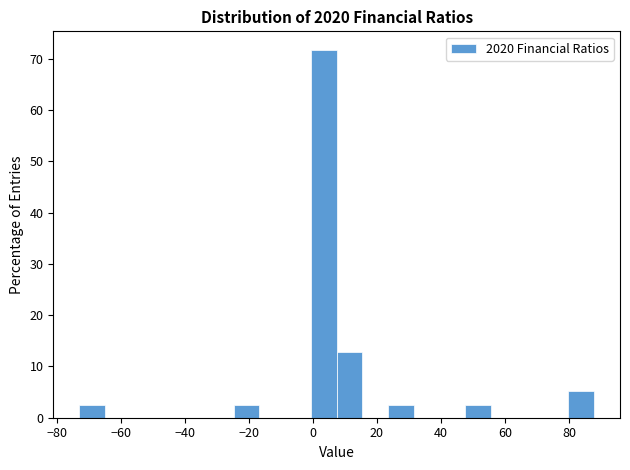

Reading left to right, transcribe this chart: for each bar, give the range it covers on the x-axis and its height. Neither the bar edges nor the heights are printed on the chart, so give them approximately, as read against the axes.

-74 to -66: 3
-66 to -58: 0
-58 to -48: 0
-48 to -40: 0
-40 to -32: 0
-32 to -24: 0
-24 to -16: 3
-16 to -8: 0
-8 to 0: 0
0 to 8: 72
8 to 16: 13
16 to 24: 0
24 to 32: 3
32 to 40: 0
40 to 48: 0
48 to 56: 3
56 to 64: 0
64 to 72: 0
72 to 80: 0
80 to 88: 5